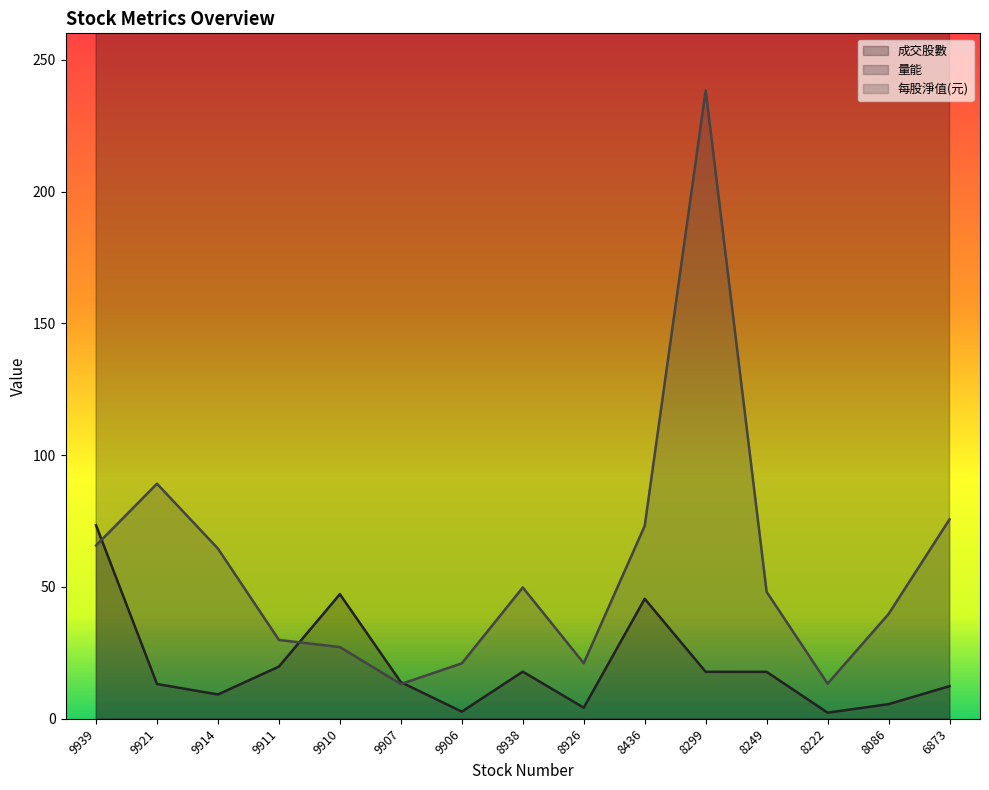

How many data points does each series have?

15